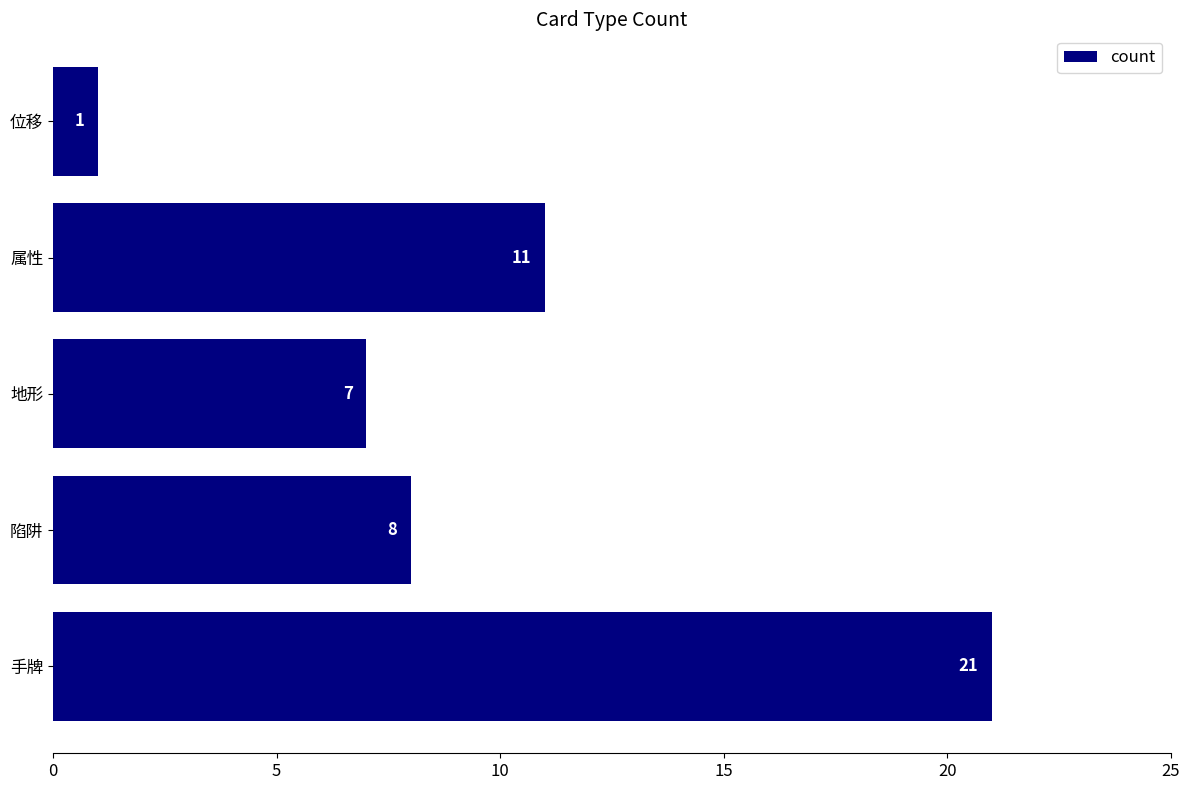

How many bars are there in total?

5